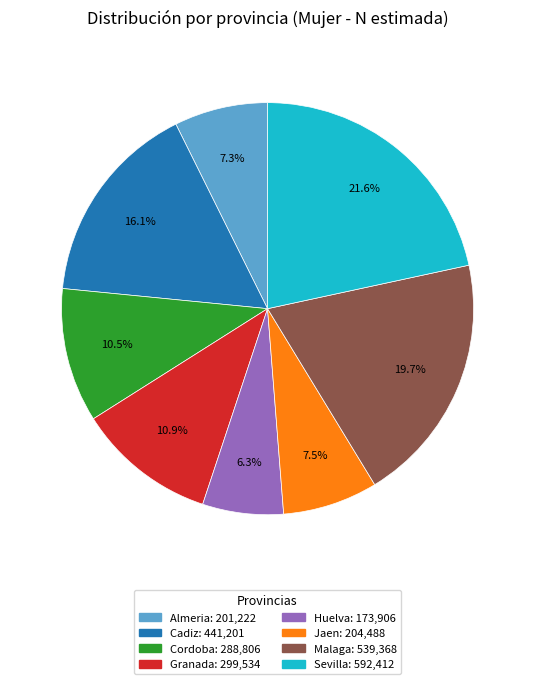

What percentage do Sevilla and Malaga together represent?

41.3%